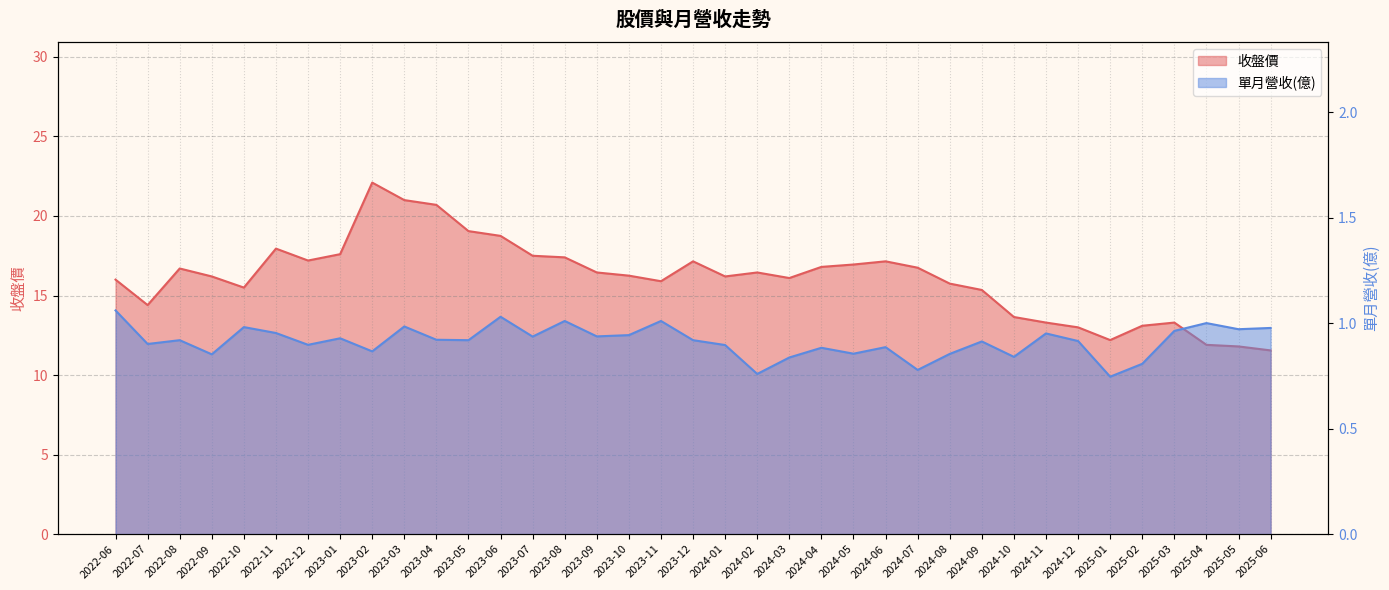

What is the highest value of the 收盤價 series?

22.1